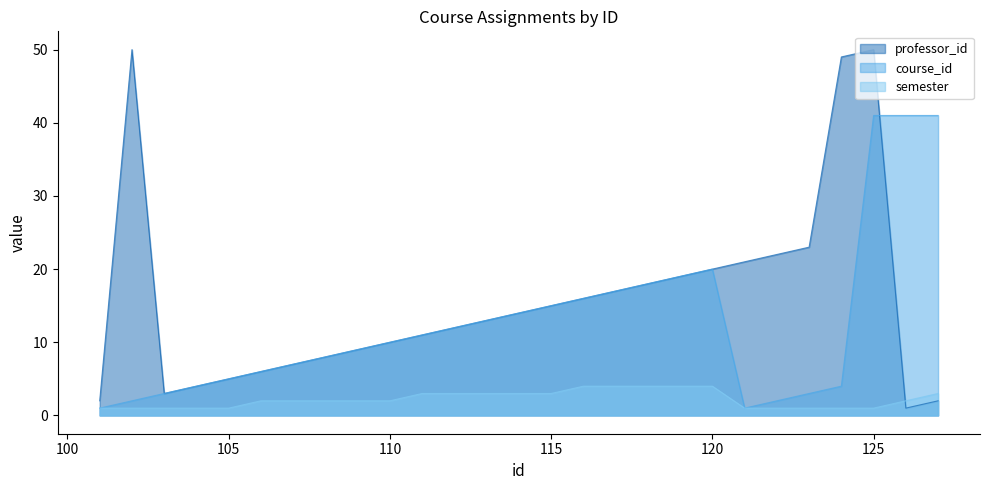

What is the value of the semester point at the 21st from the left?

1